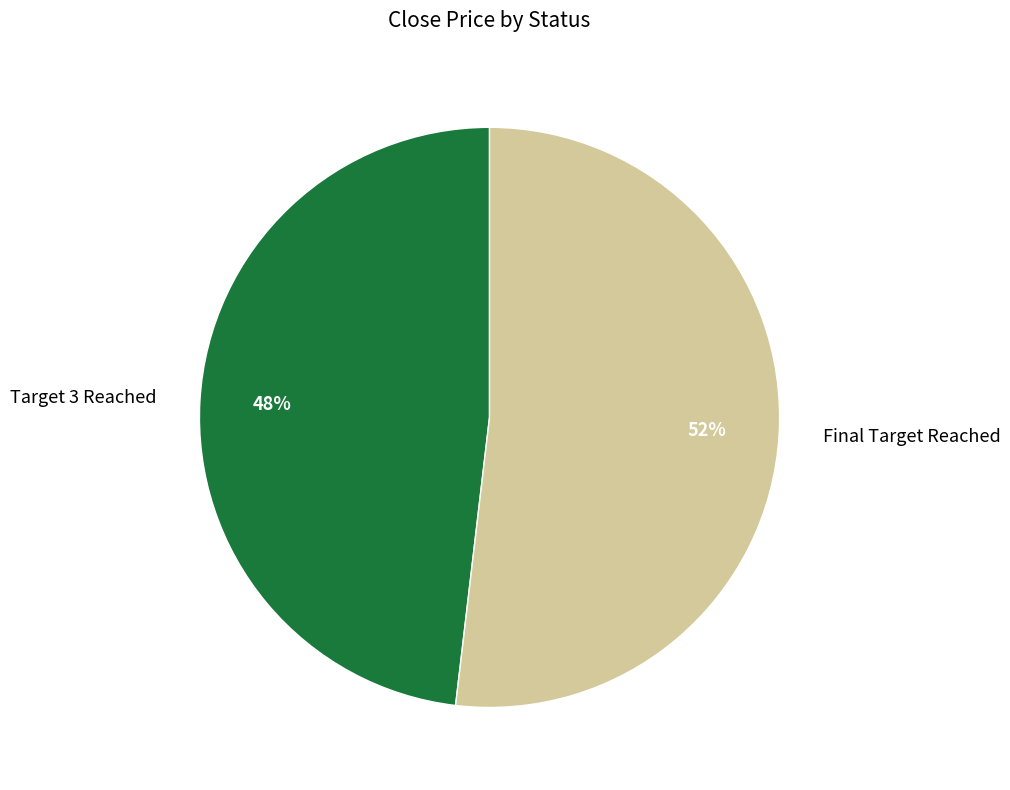

The Final Target Reached slice represents 52% of the pie. True or false?

True